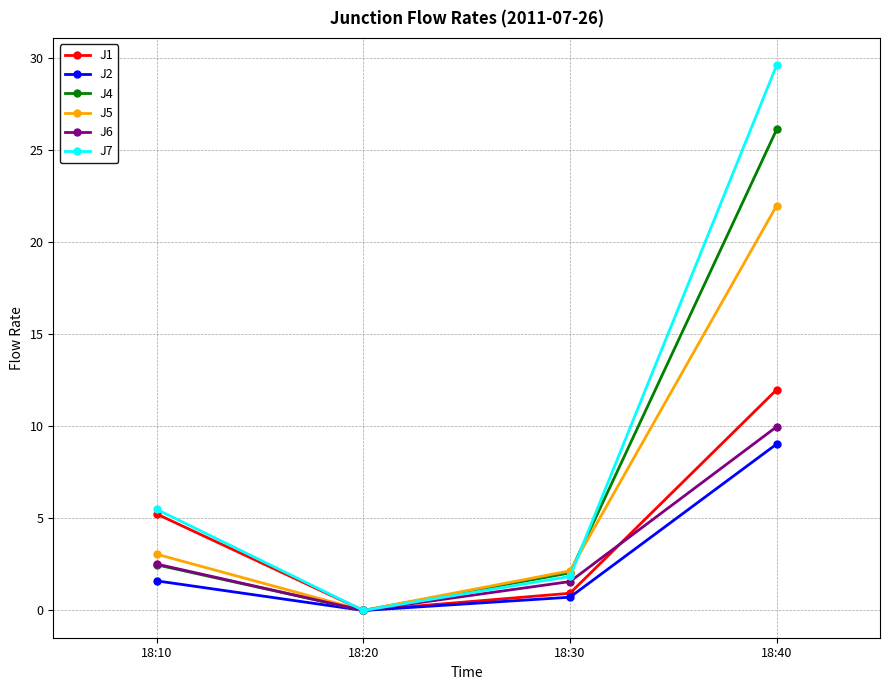

What is the average value of the J2 series?

2.8